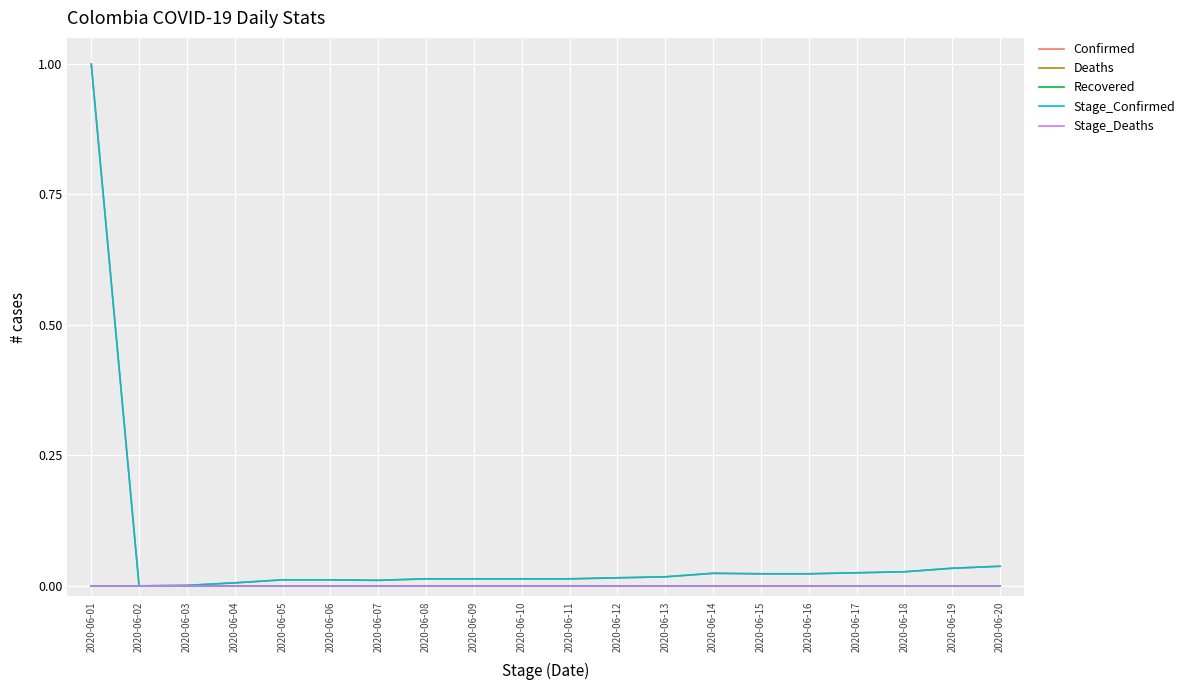

Does the chart have visible grid lines?

Yes